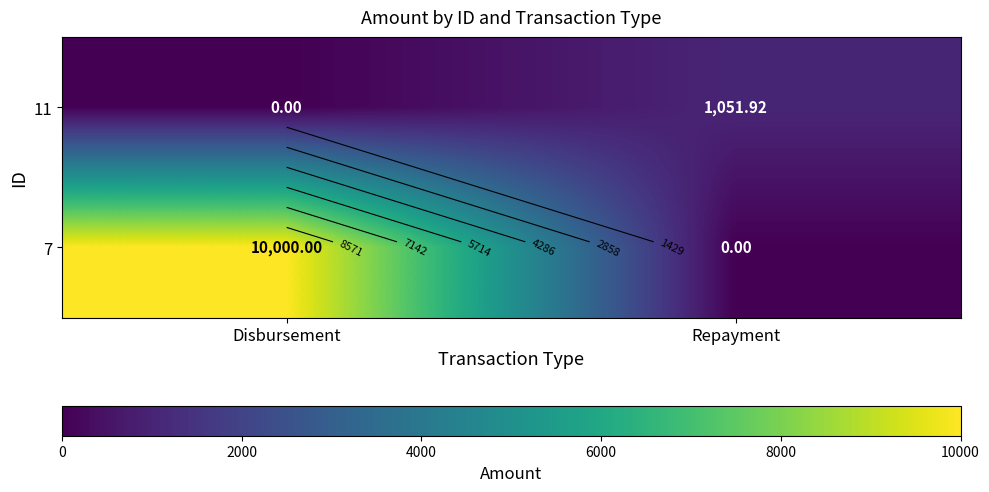

Count the number of data series in this chart.

2